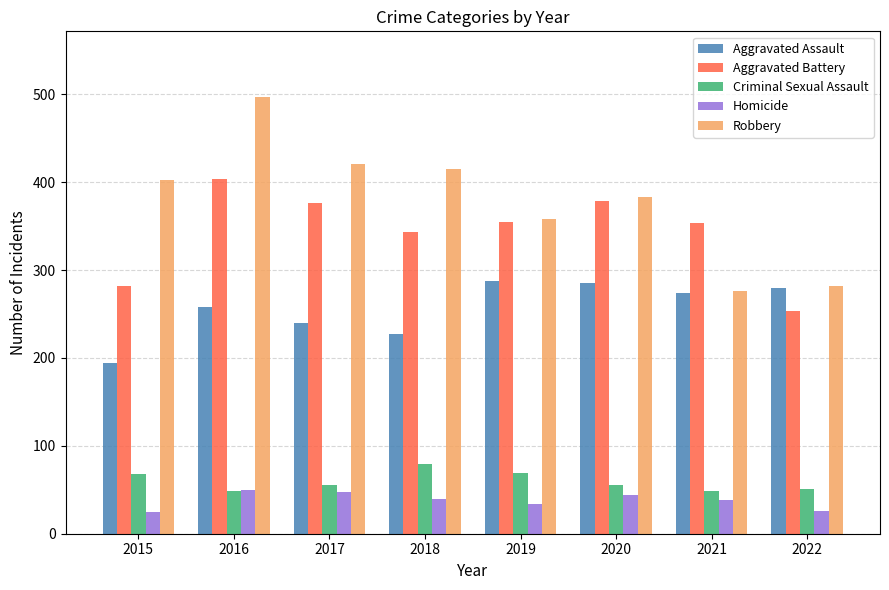

How many data points does each series have?

8